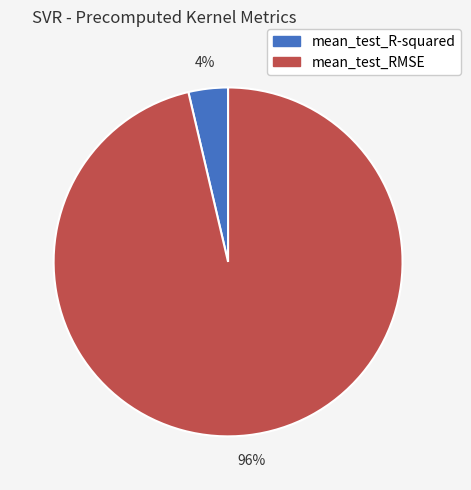

Rank the categories by value from lowest to highest.

mean_test_R-squared, mean_test_RMSE